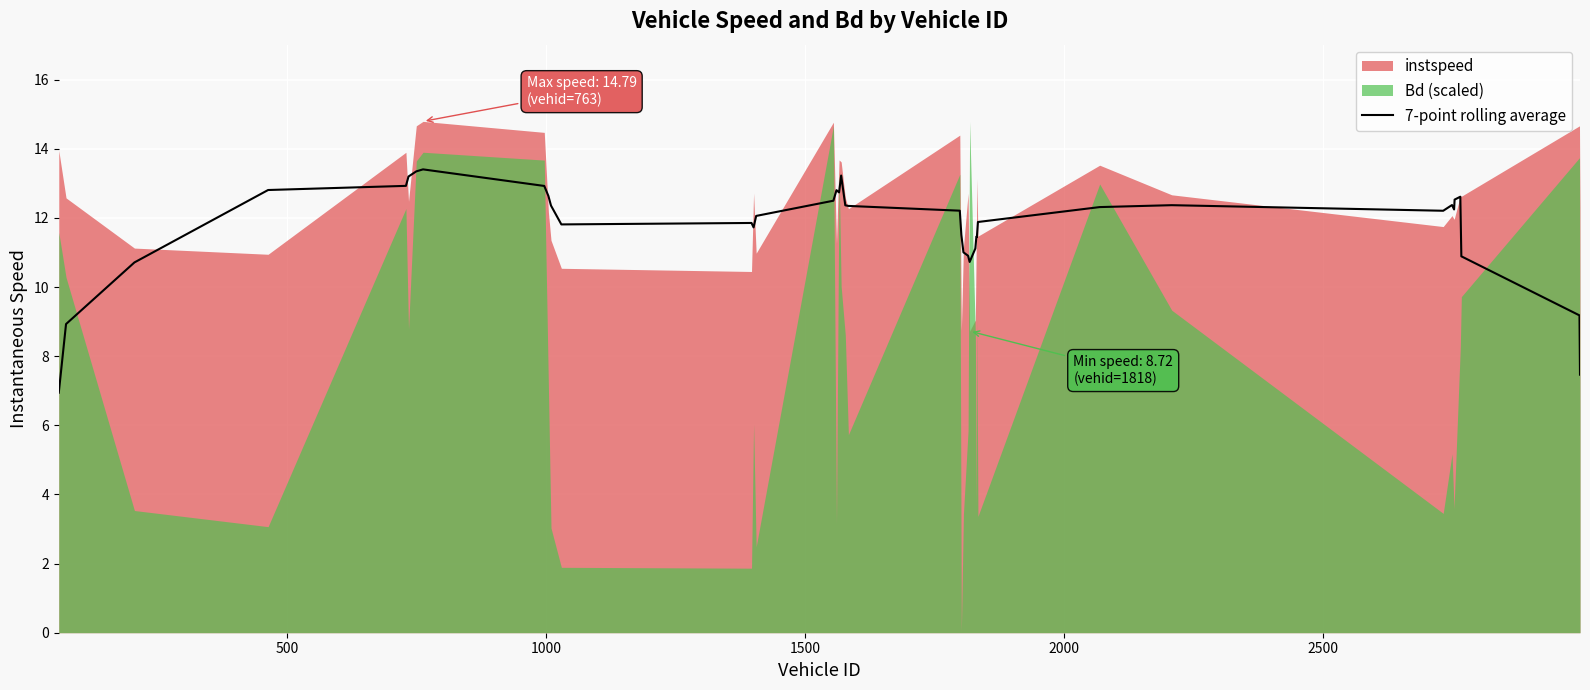

What is the highest value of the 7-point rolling average series?

13.4